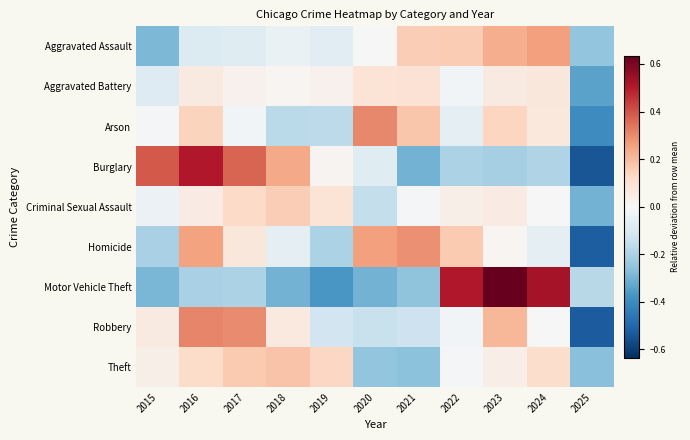

How many data points does each series have?

11